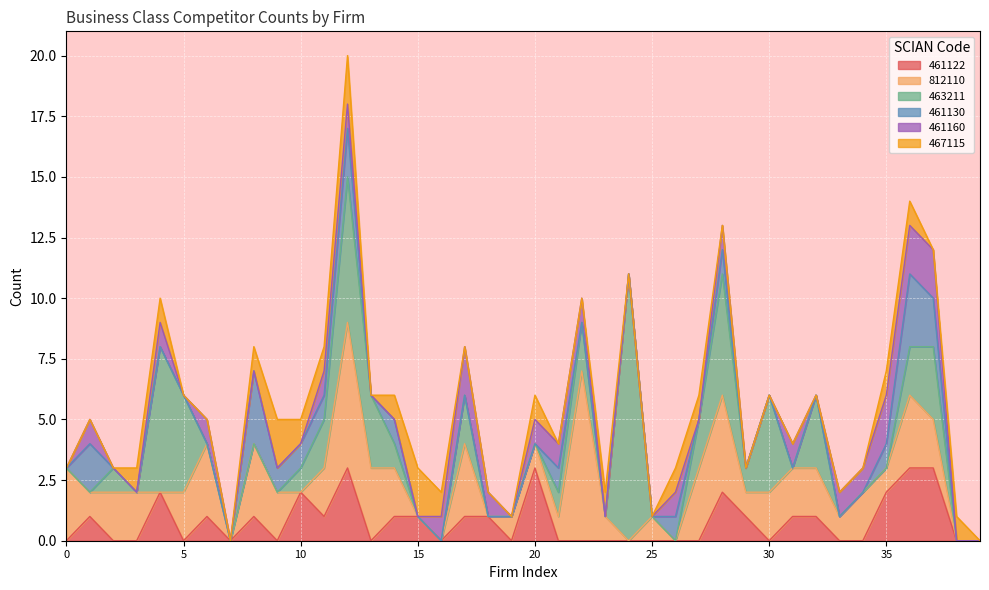

True or false: 461160 and 461130 intersect in this chart.

True